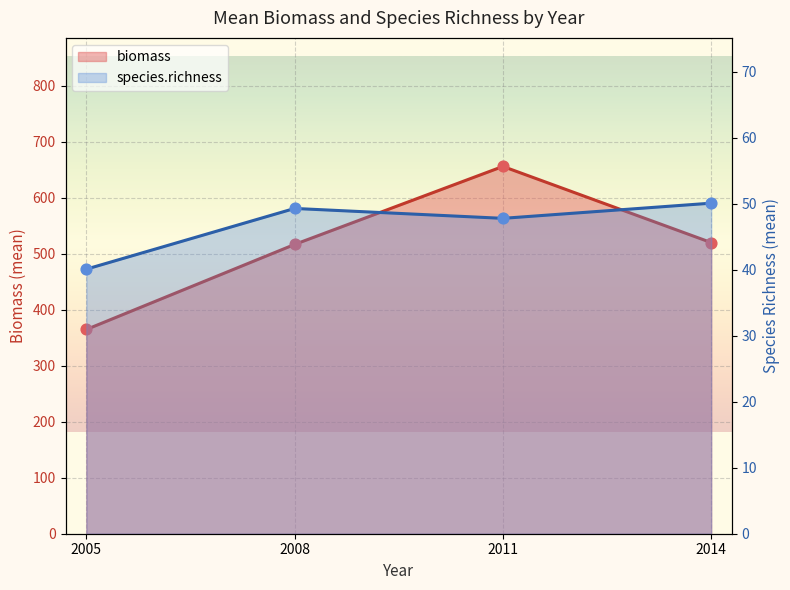

What is the total value across all series at 2014?

570.1